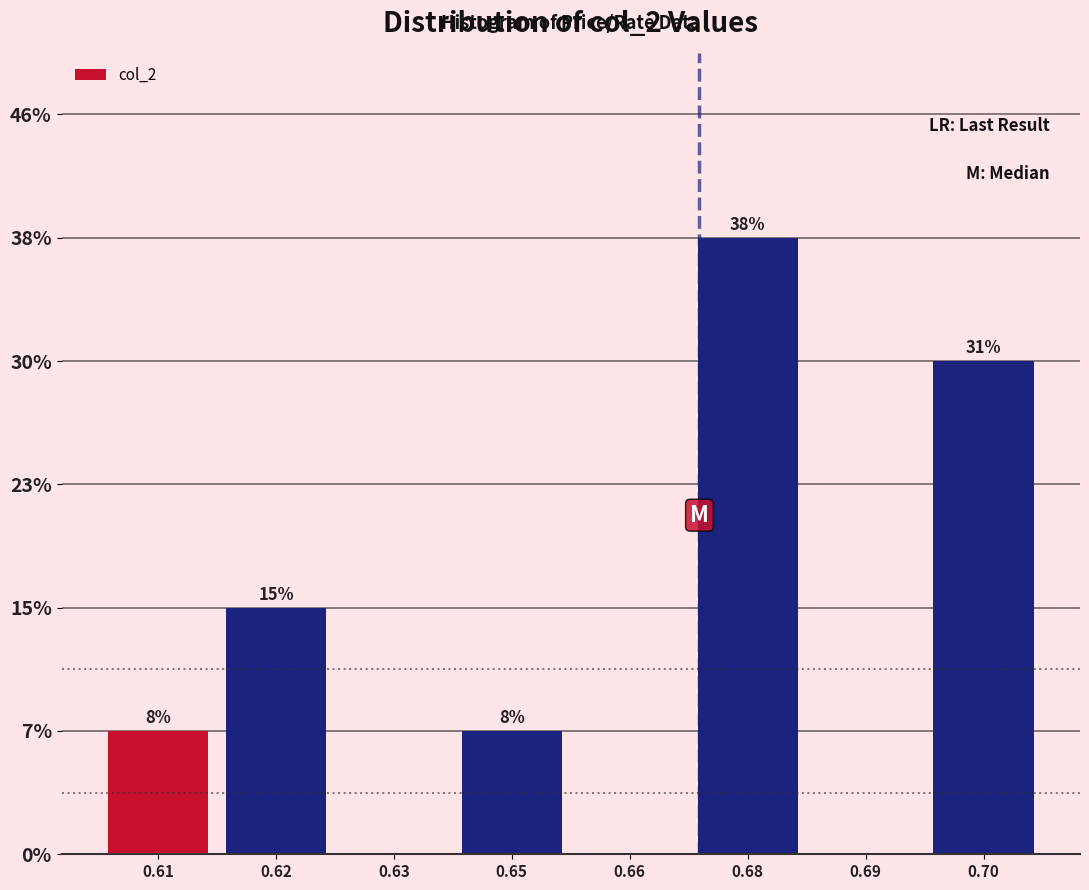

Are the bars horizontal?

No